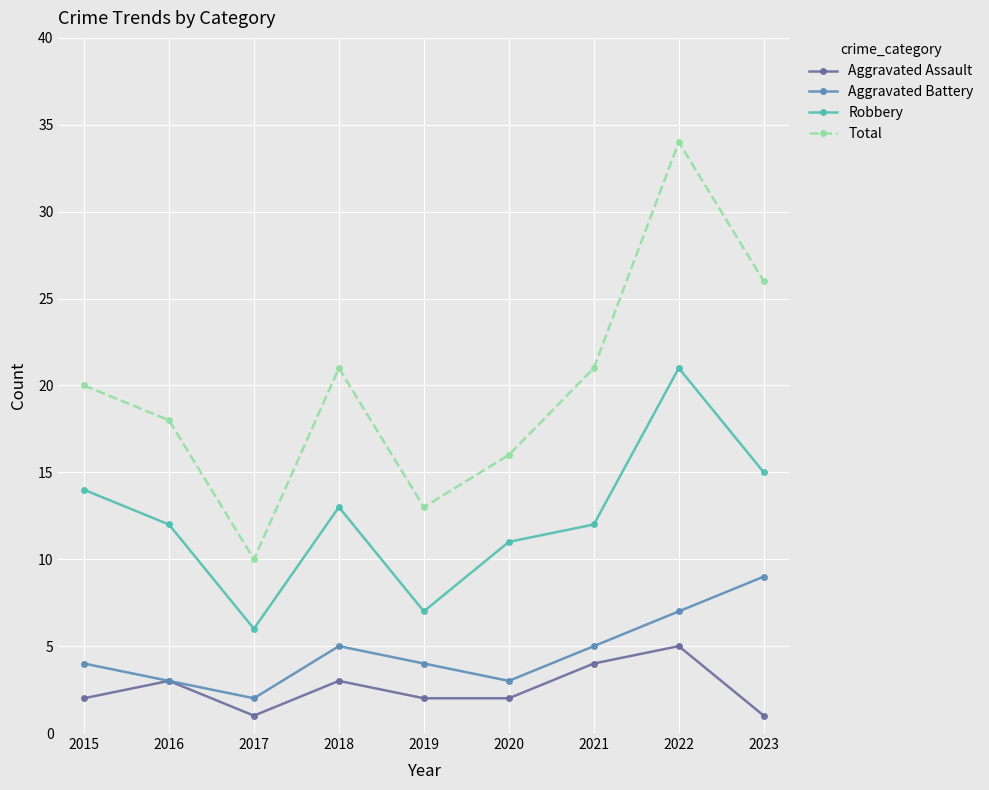

Reading right to left, transcribe all the data shown in this chart.

Aggravated Assault: 1	5	4	2	2	3	1	3	2
Aggravated Battery: 9	7	5	3	4	5	2	3	4
Robbery: 15	21	12	11	7	13	6	12	14
Total: 26	34	21	16	13	21	10	18	20